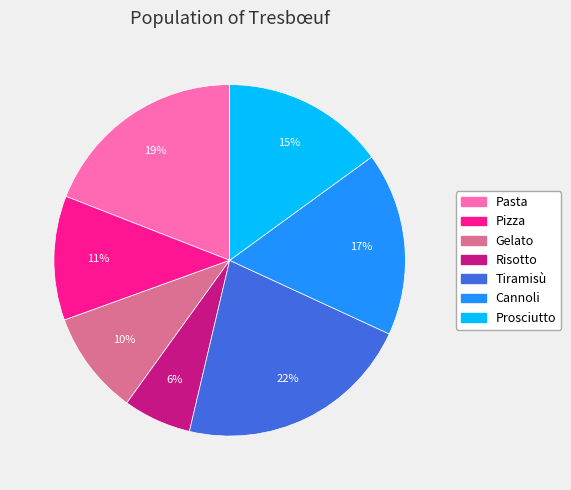

To the nearest percent, what percentage of the pie is Gelato?

10%